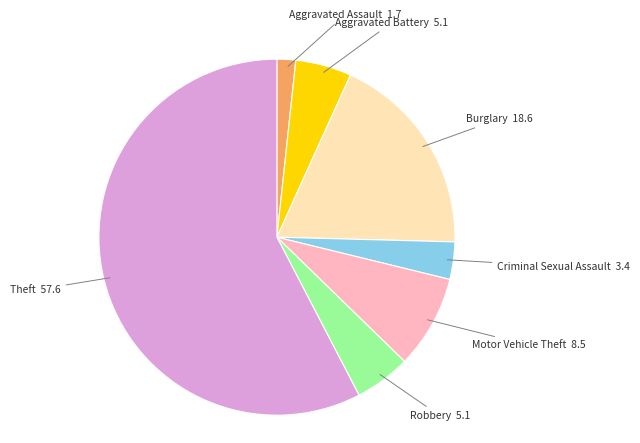

What is the ratio of the value at Criminal Sexual Assault to the value at Aggravated Battery?

0.7